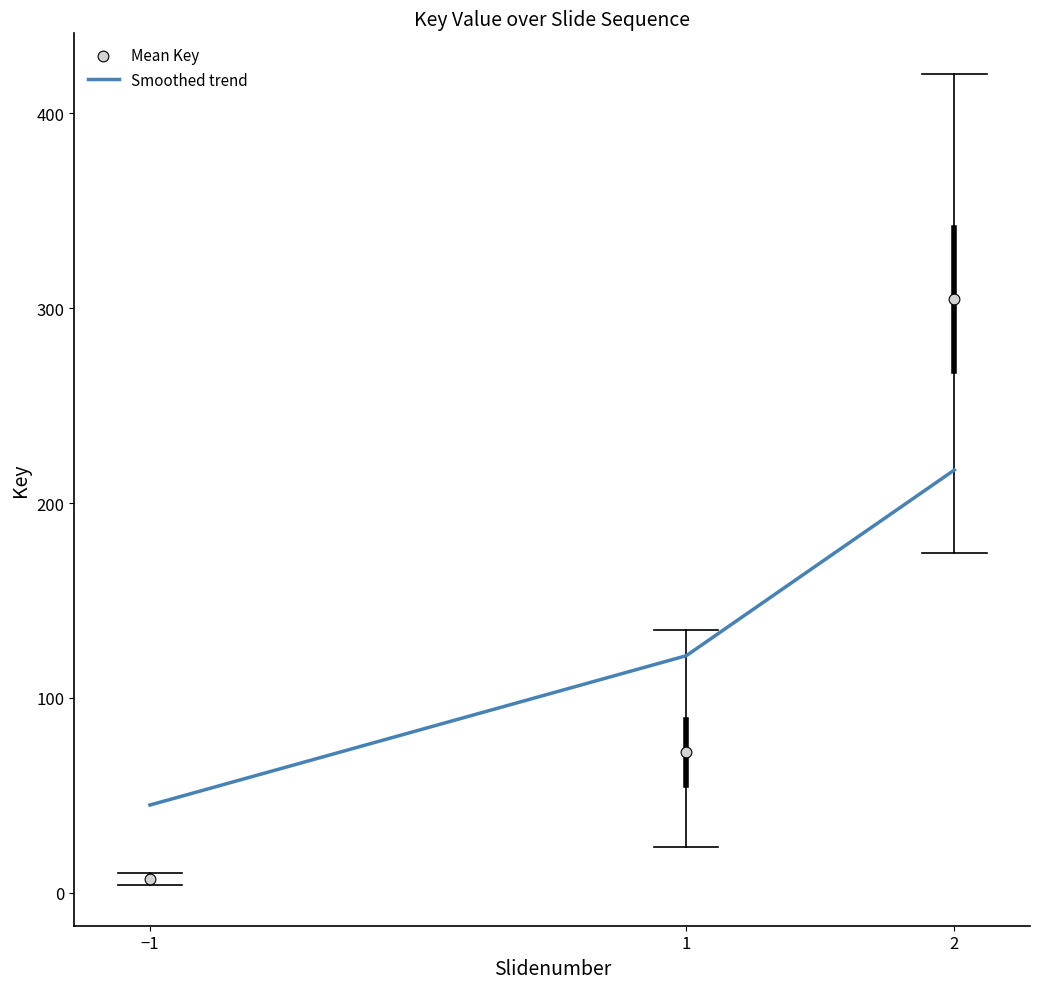

Which series contains the lowest Y value?

Mean Key